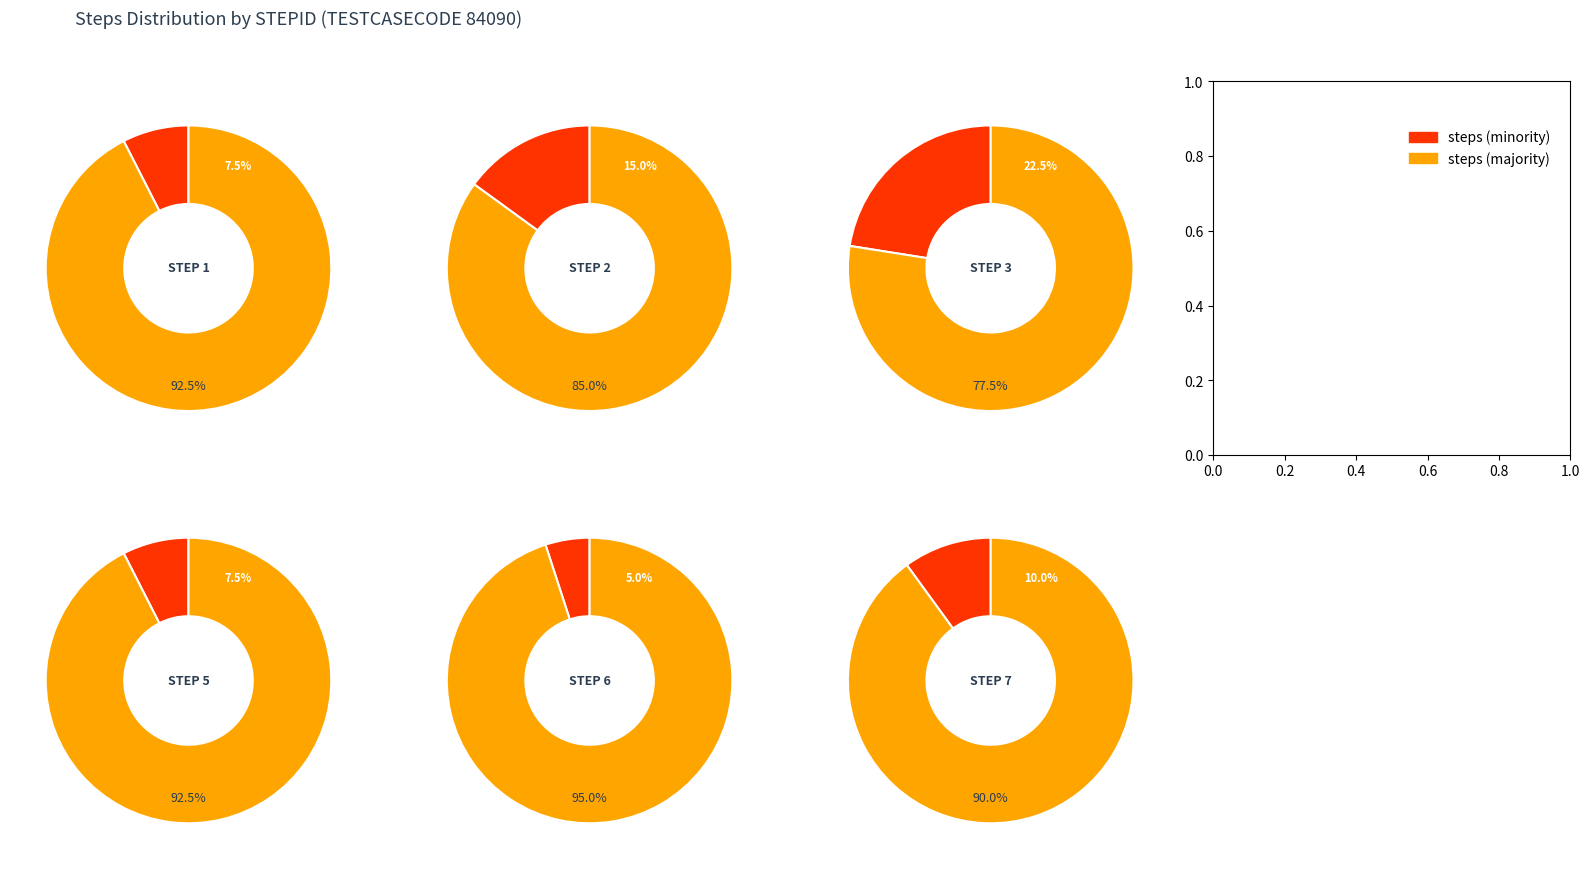

Which slice is the largest?

3